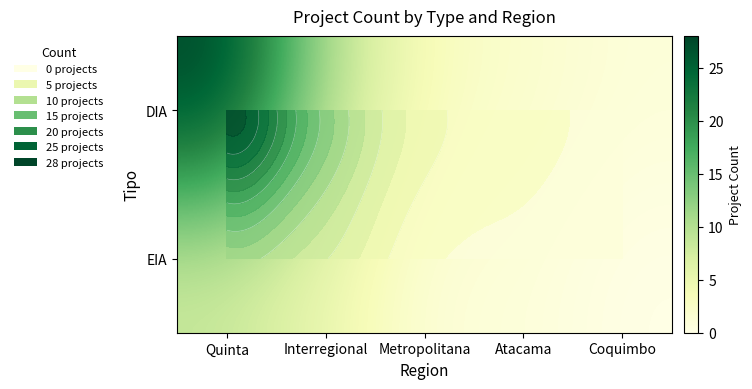

Rank the categories by DIA value from lowest to highest.

Coquimbo, Atacama, Metropolitana, Interregional, Quinta